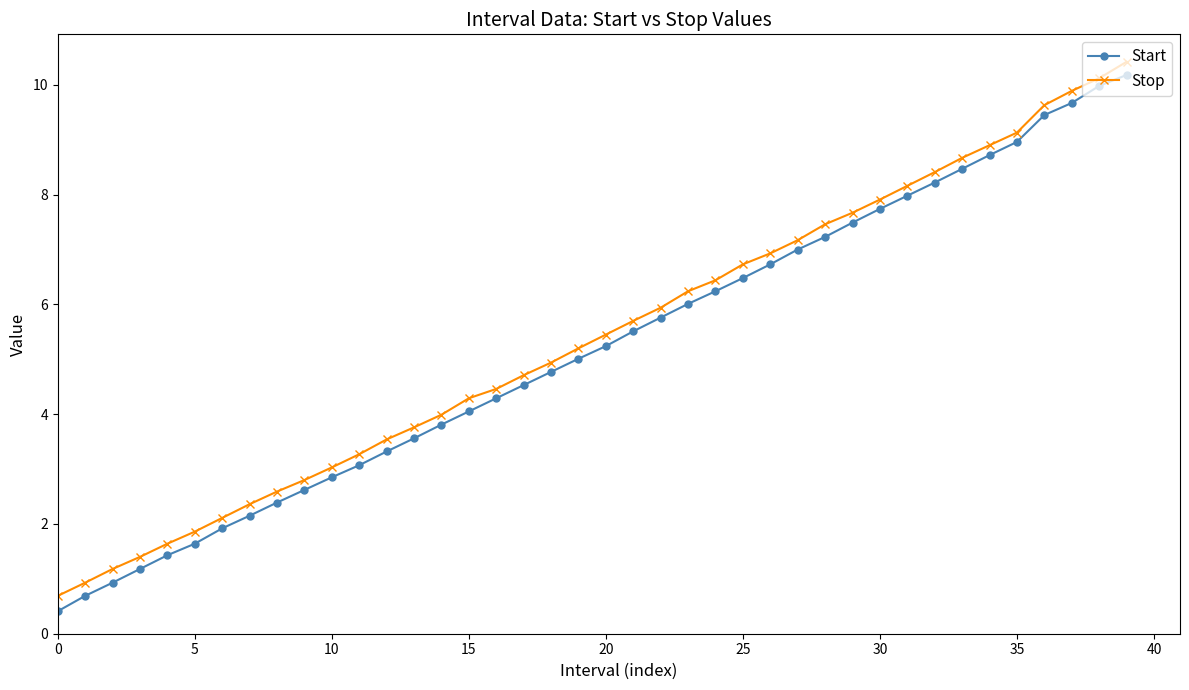

What is the value of the Start point at the 25th from the left?

6.2